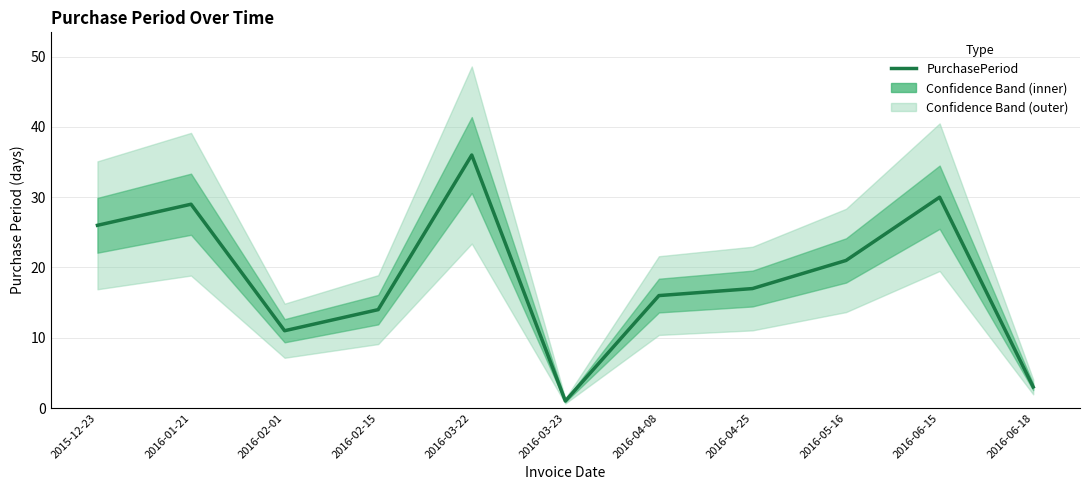

Rank the categories by value from lowest to highest.

2016-03-23, 2016-06-18, 2016-02-01, 2016-02-15, 2016-04-08, 2016-04-25, 2016-05-16, 2015-12-23, 2016-01-21, 2016-06-15, 2016-03-22